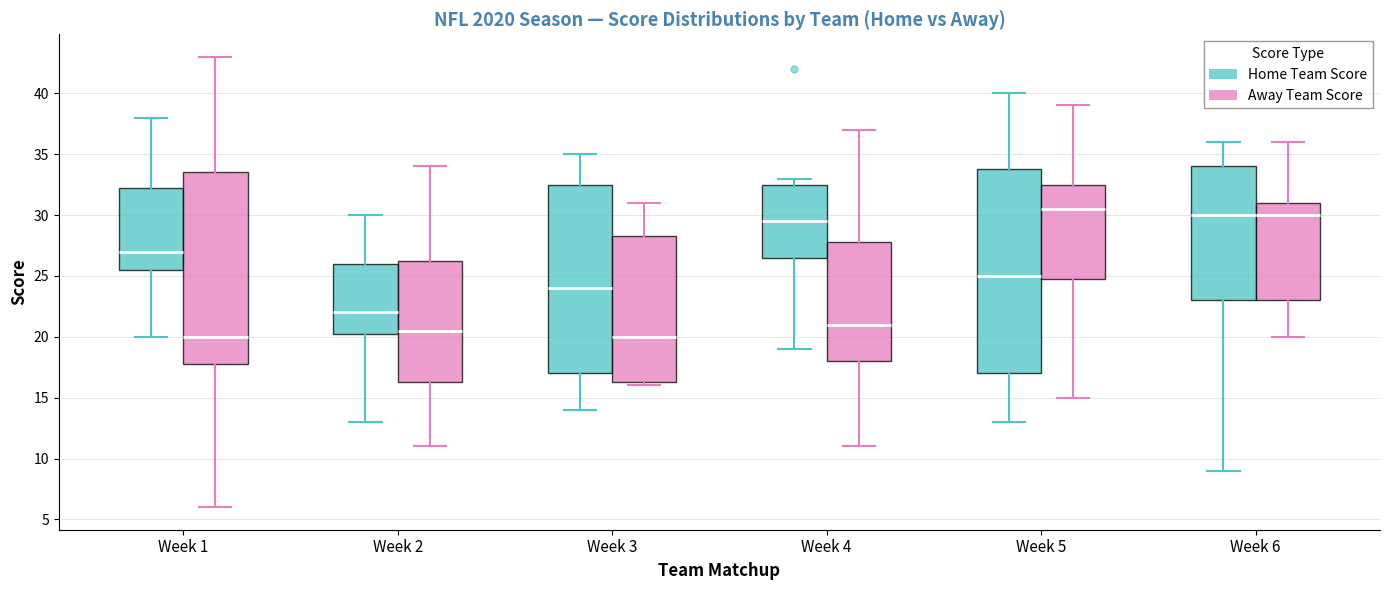

Which box is the tallest, from its lower edge to its upper edge?

Week 5 (Home Team Score)